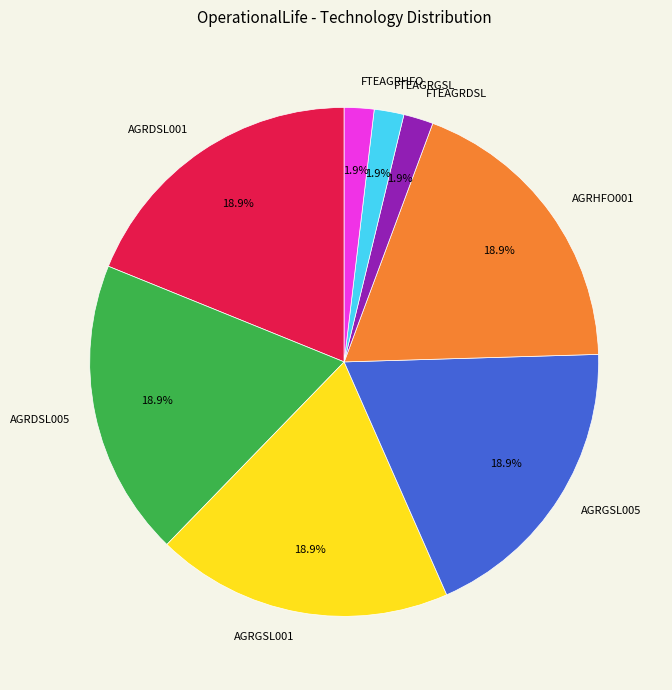

Is FTEAGRGSL the majority of the pie?

No